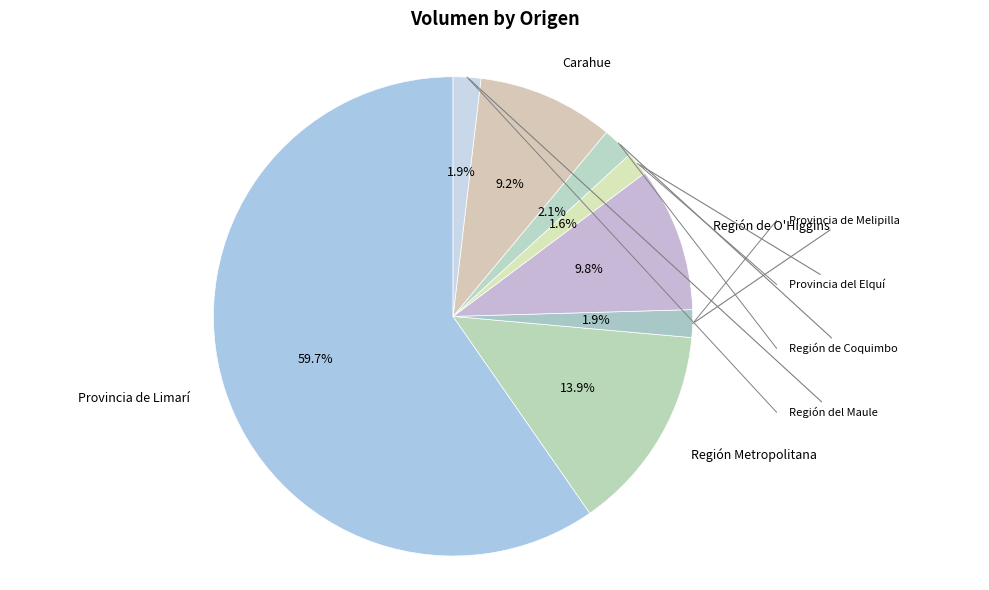

Count the number of slices in the pie.

8